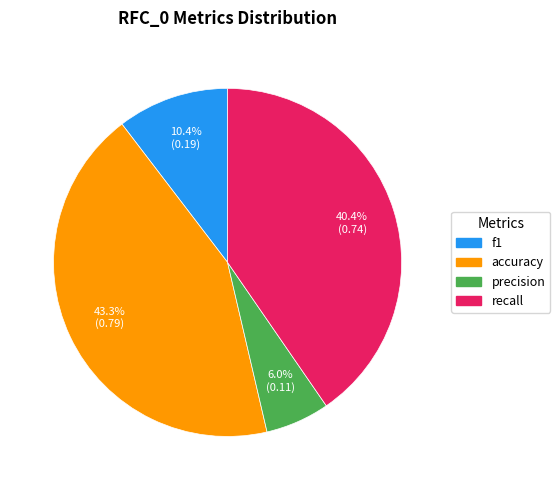

Between f1 and precision, which is larger?

f1